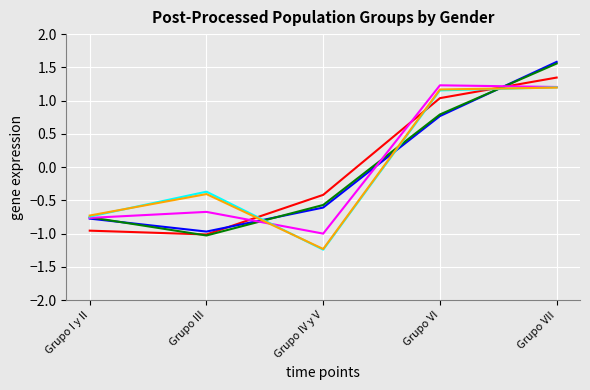

What position from the left is Grupo I y II?

1